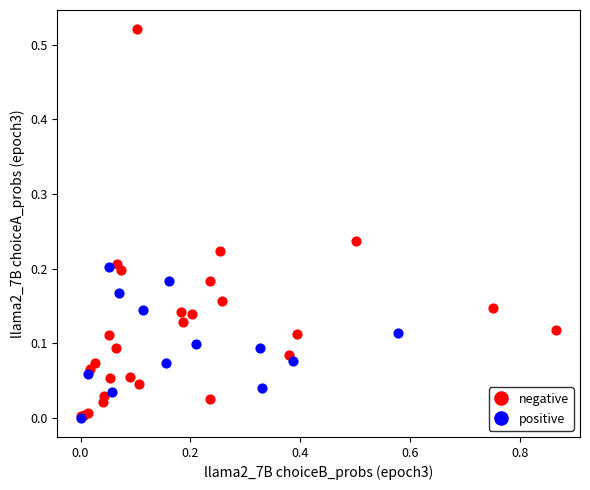

Which series contains the highest Y value?

negative